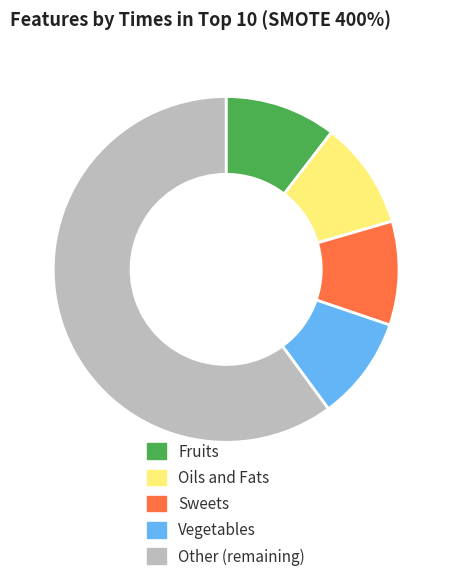

Is there a majority slice in this chart?

Yes